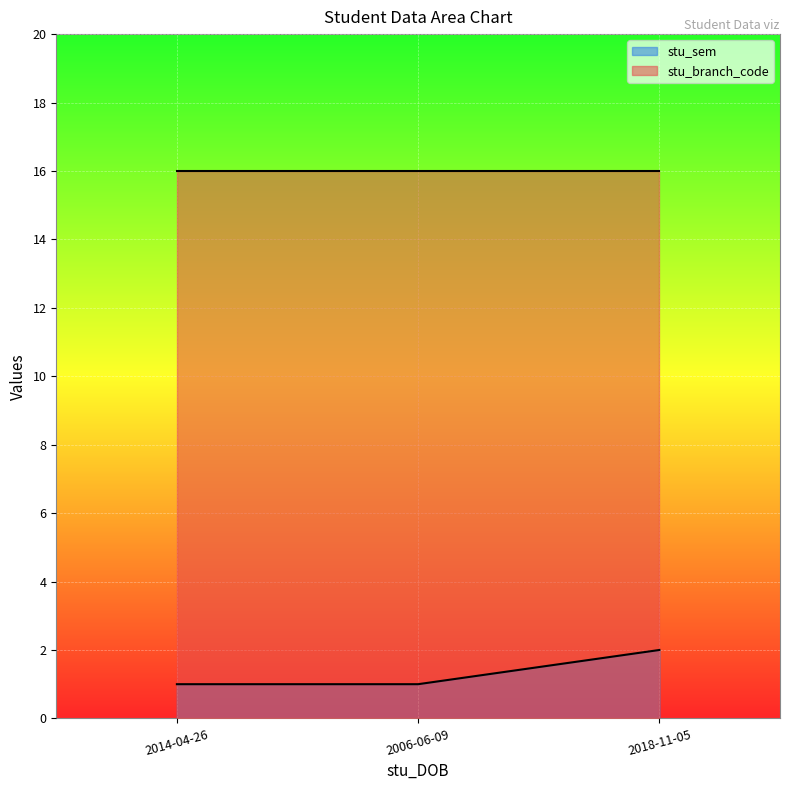

What is the value of the 1st point from the left?

1